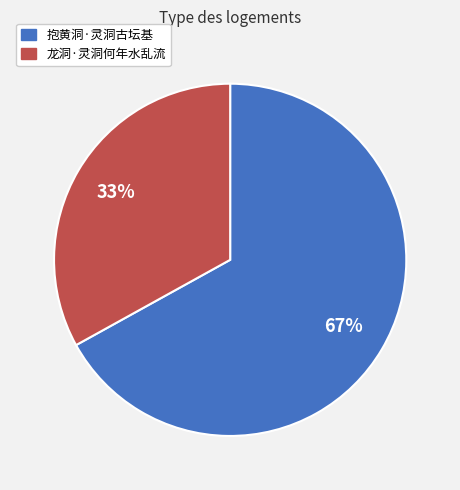

What is the smallest slice in the pie chart?

龙洞·灵洞何年水乱流